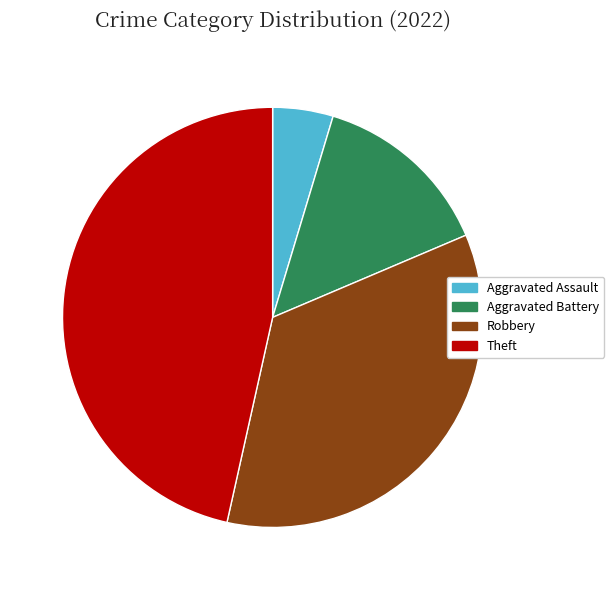

Which category has the biggest portion of the pie?

Theft